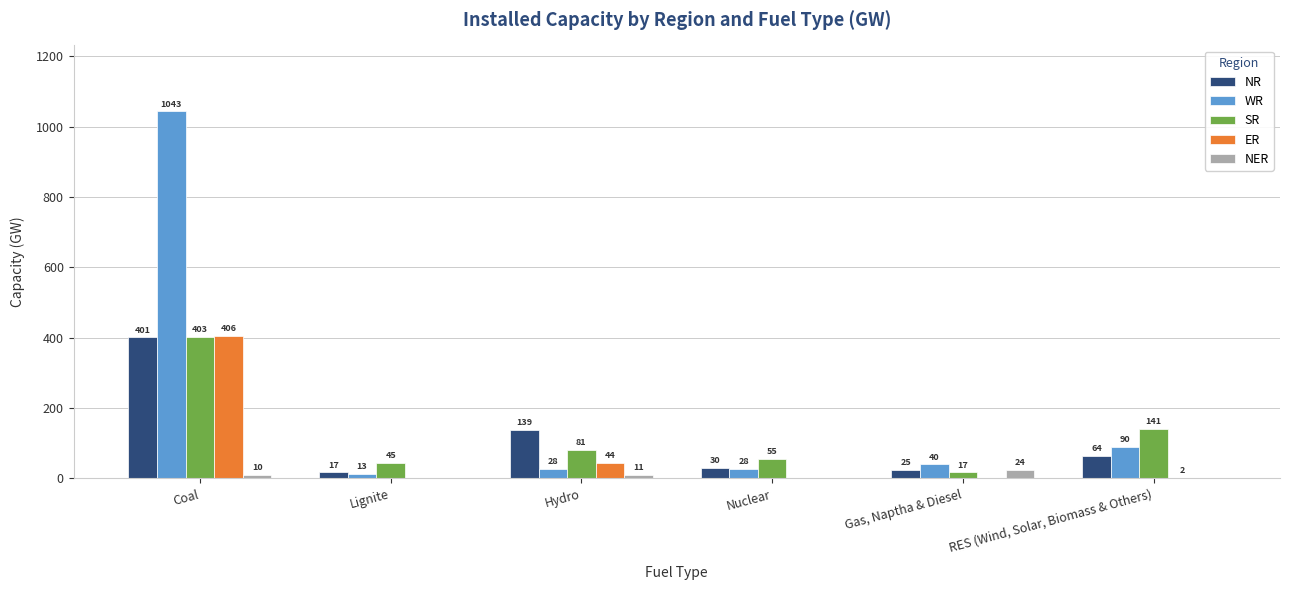

What is the sum of the WR values at Gas, Naptha & Diesel and RES (Wind, Solar, Biomass & Others)?

130